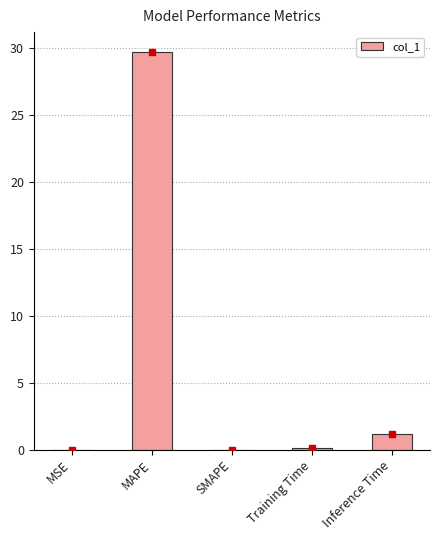

Between Training Time and Inference Time, which is larger?

Inference Time